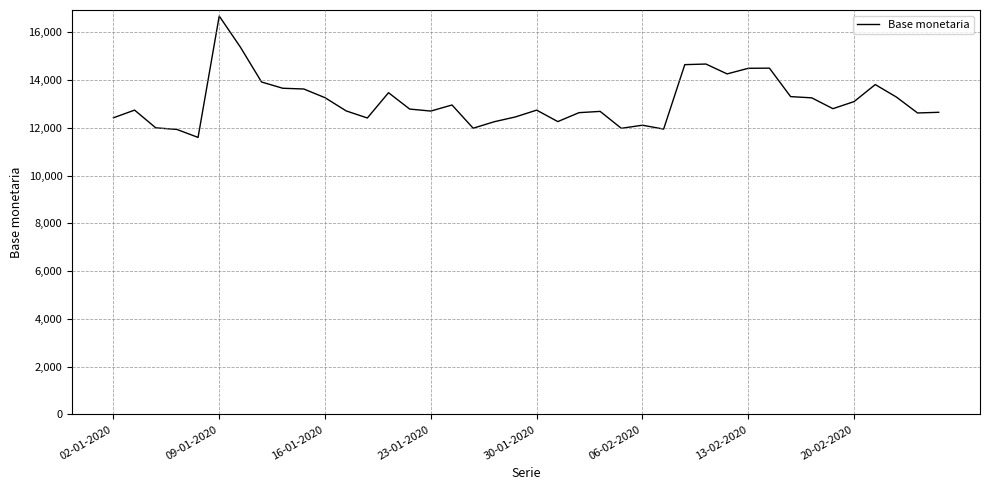

What is the smallest value displayed?

11595